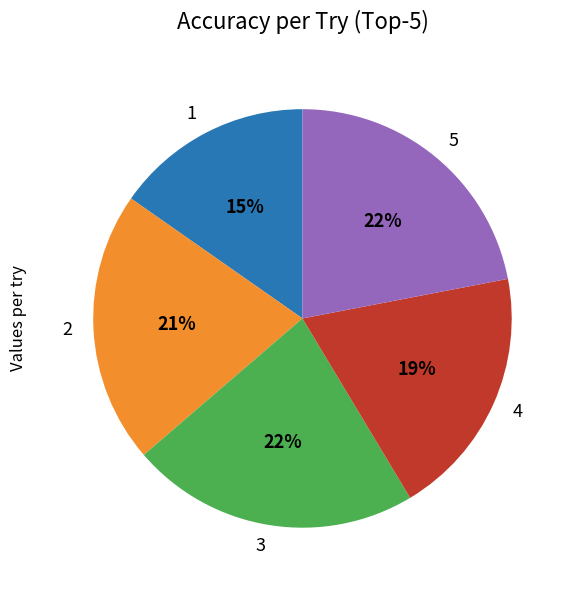

How many segments does this pie chart have?

5